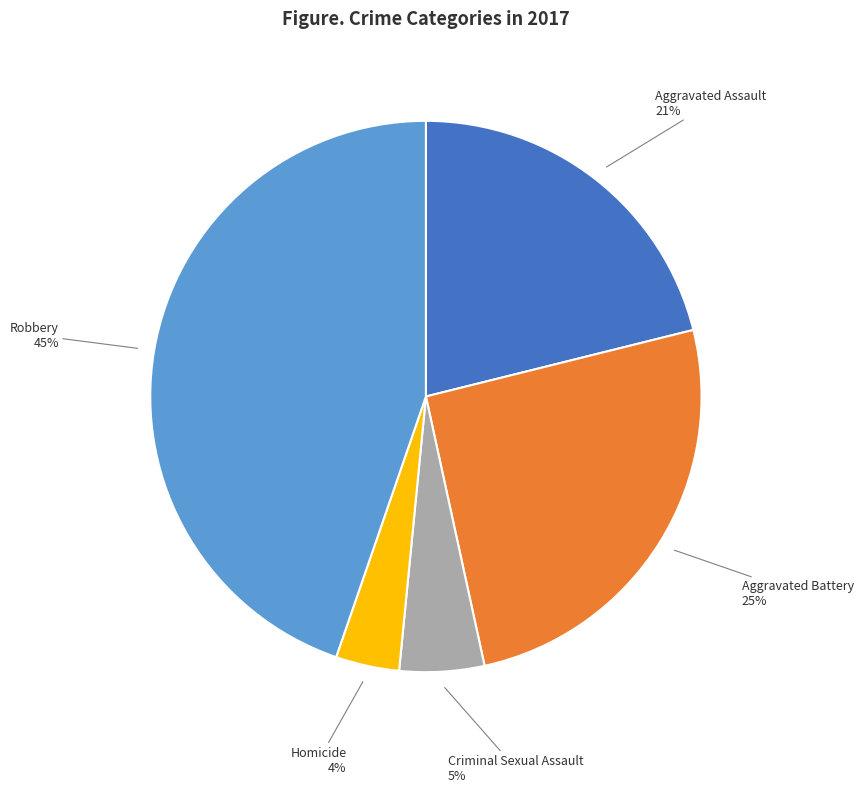

Count the number of slices in the pie.

5